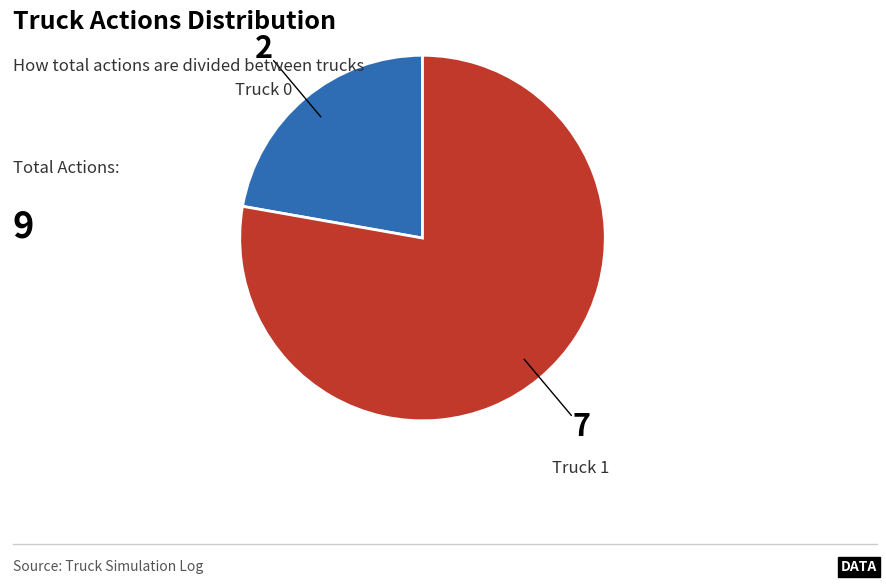

How many segments does this pie chart have?

2